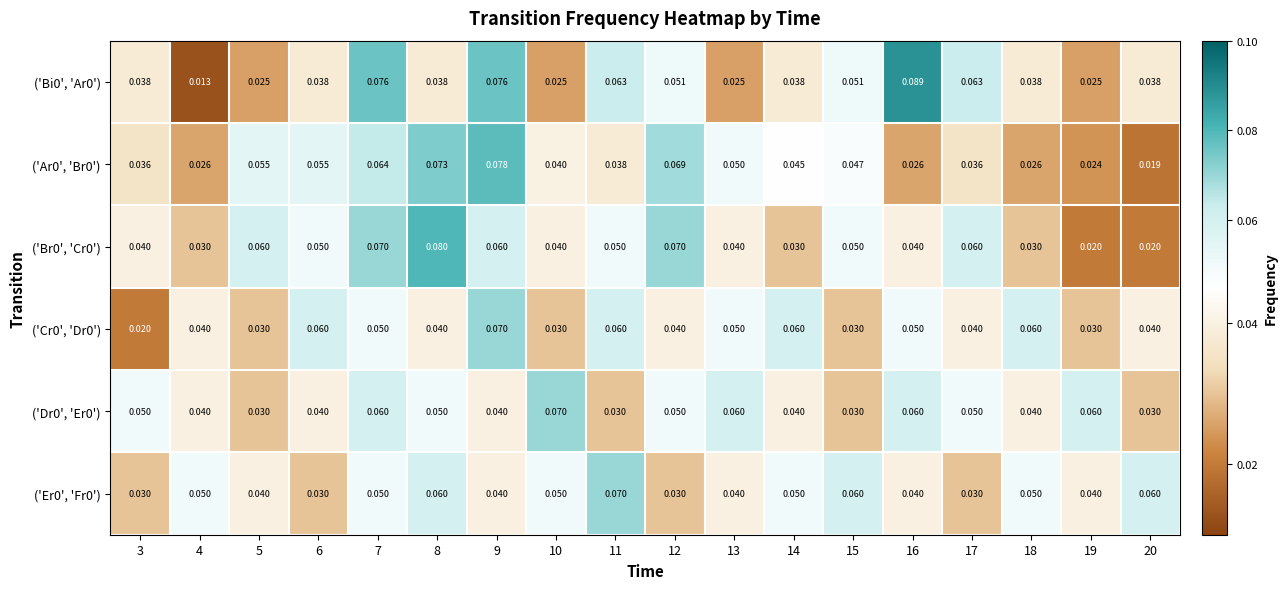

How many series are shown in this chart?

6